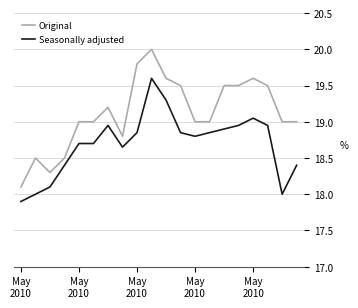

Which series has the largest total across all categories?

Original